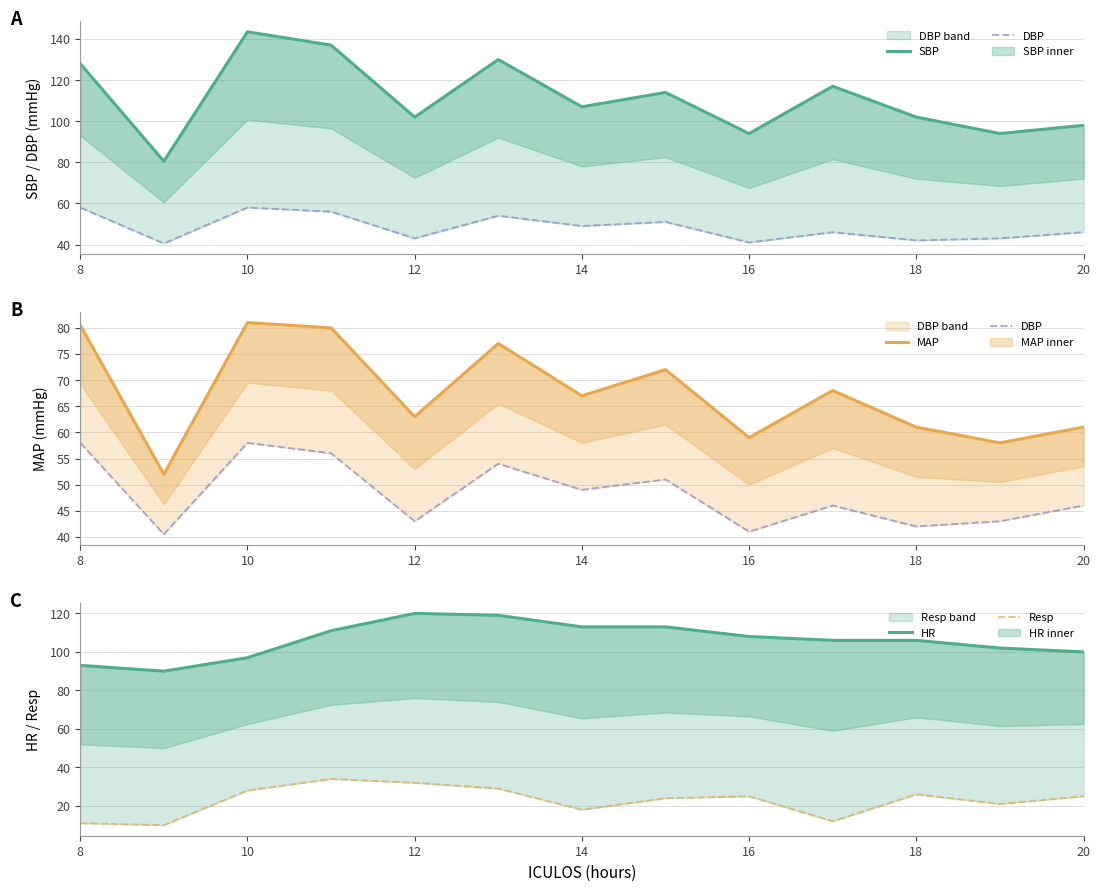

What are all the series names shown in the legend?

SBP, DBP, MAP, HR, Resp